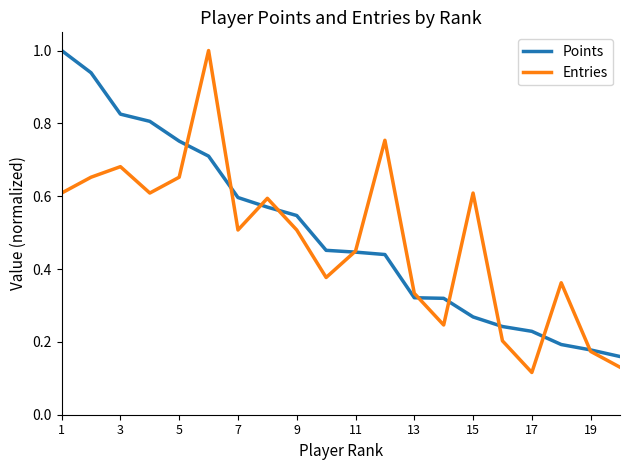

What are all the series names shown in the legend?

Points, Entries